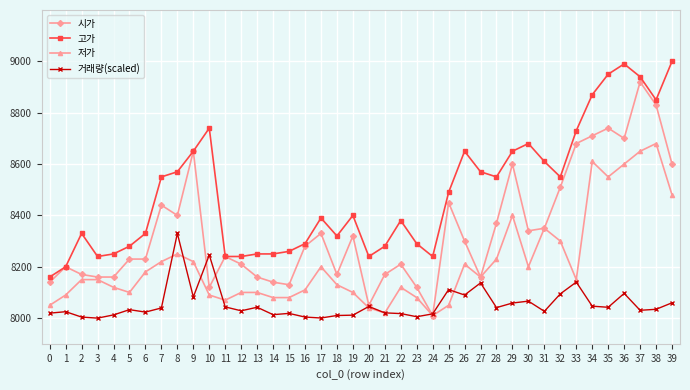

True or false: 고가 has a value of 4808.2 at 24.

False